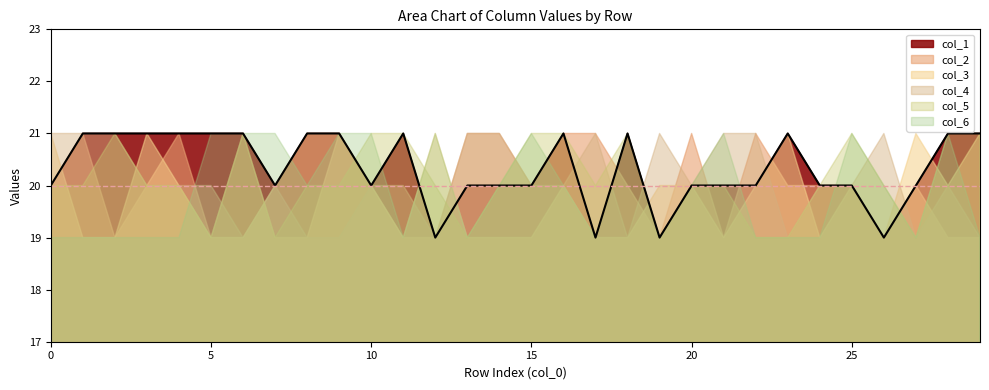

Is the value of col_1 at 17 greater than the value of col_5 at 24?

No